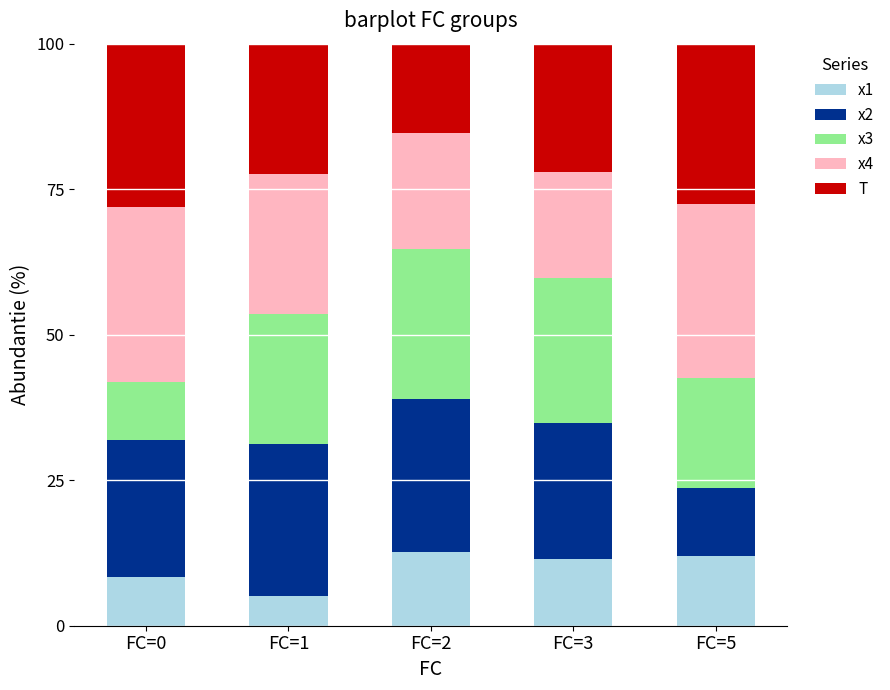

Does the chart contain stacked bars?

Yes